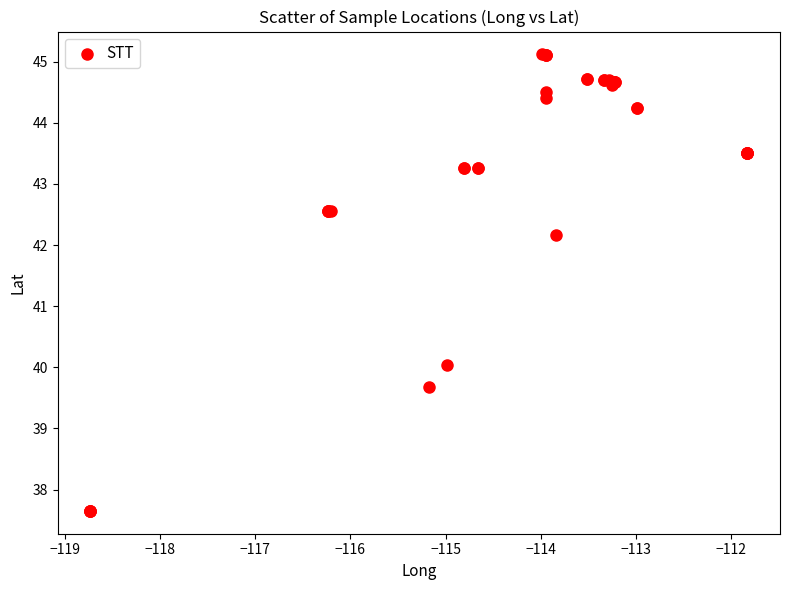

What Y value in the scatter plot is closest to 41?

40.0